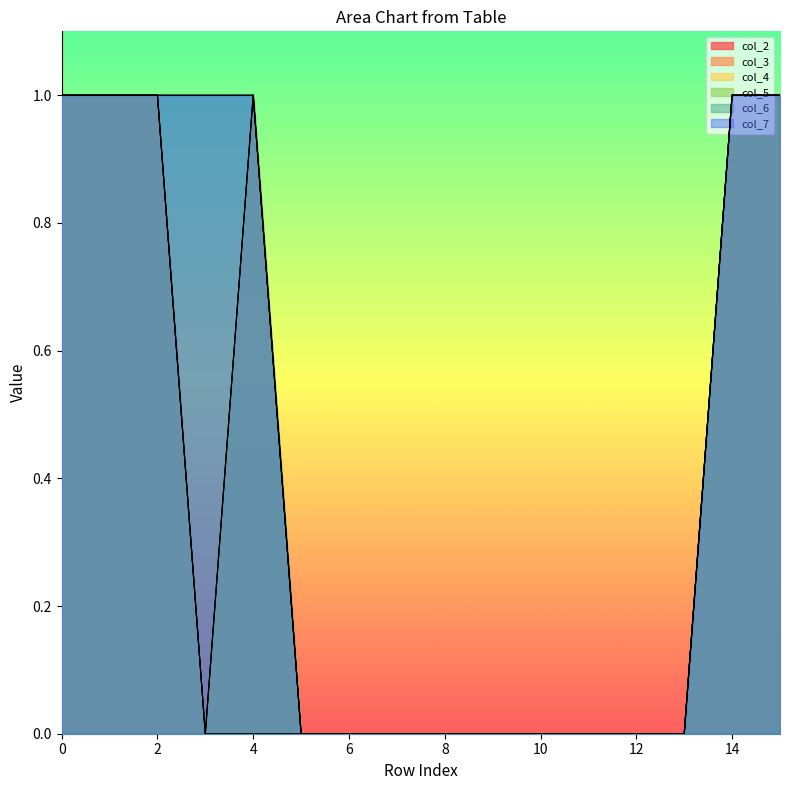

At 8, list the series in order from smallest to largest.

col_2, col_3, col_4, col_5, col_6, col_7